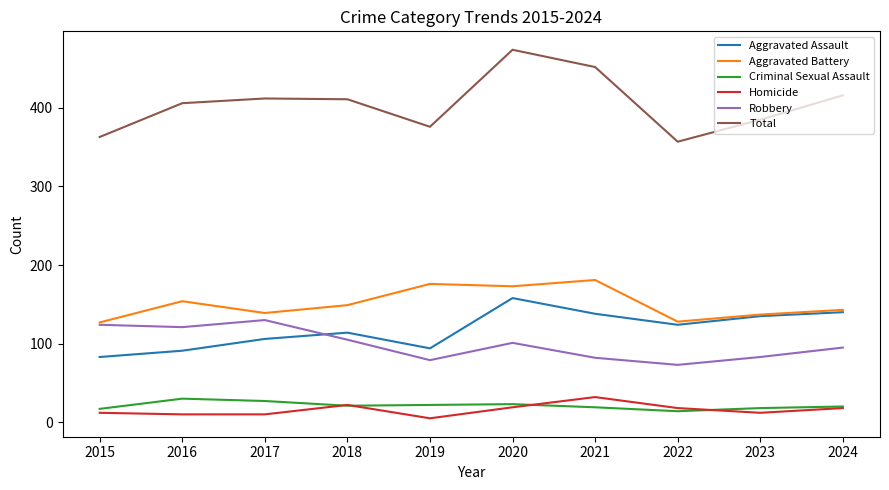

What value does the Total series have at 2023?

385